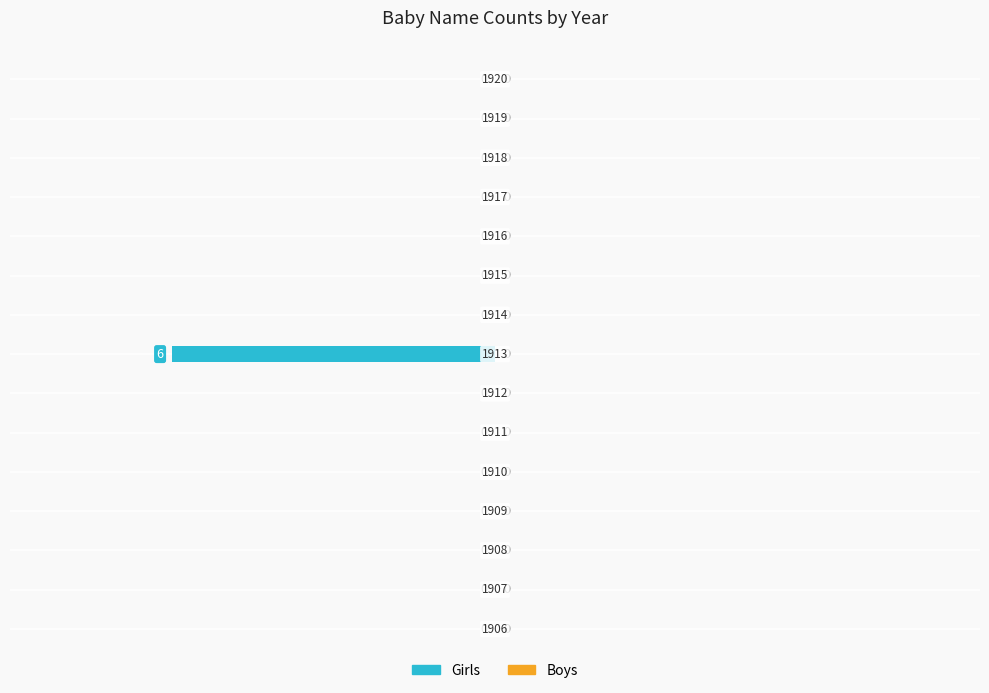

What is the sum of all values?

-6